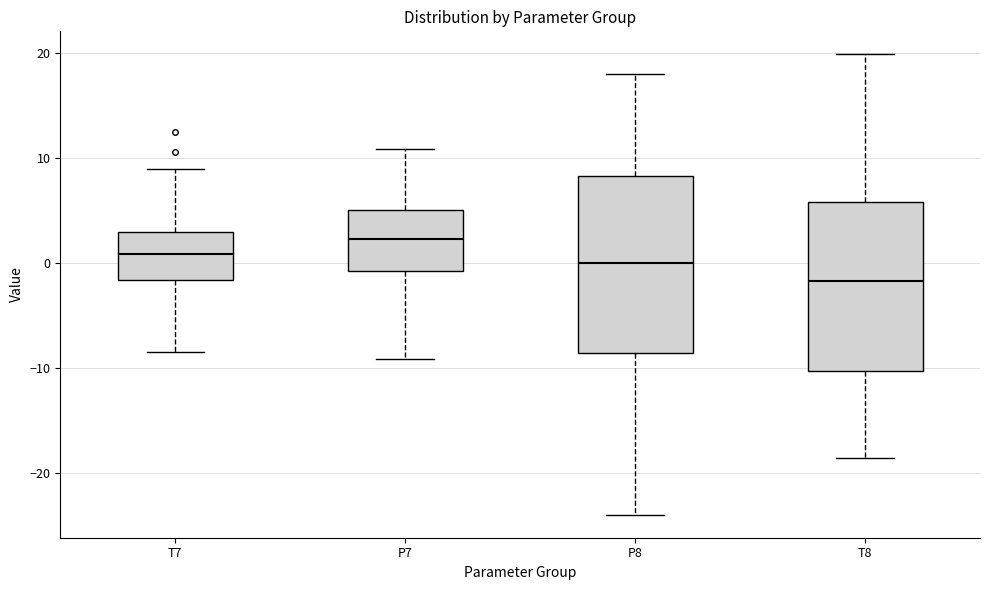

Reading left to right, read every box against the y-axis: the position of its median line, the range the box covers, and the ends of its whiskers. The values are not printed on the chart, so give them approximately, as read against the axis.

T7: median 1, box -2 to 3, whiskers -8 to 9
P7: median 2, box -1 to 5, whiskers -9 to 11
P8: median 0, box -9 to 8, whiskers -24 to 18
T8: median -2, box -10 to 6, whiskers -19 to 20